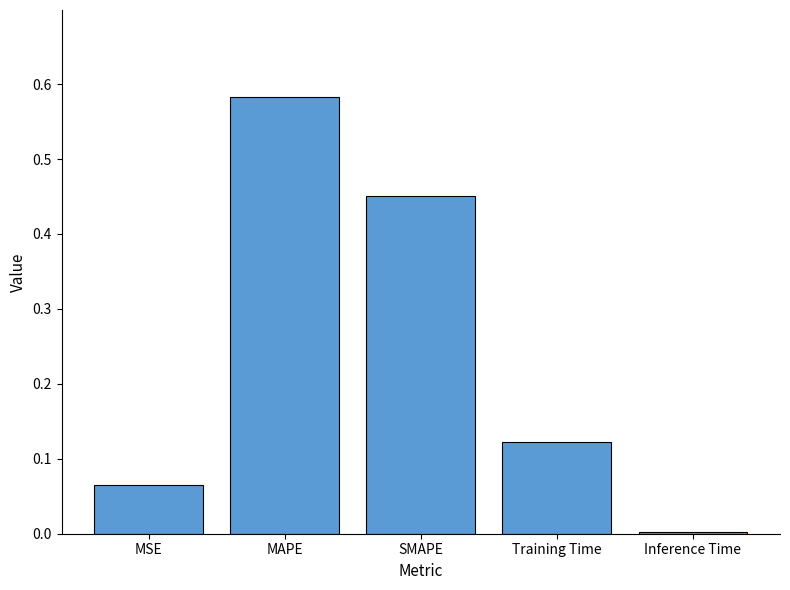

Does the chart contain stacked bars?

No